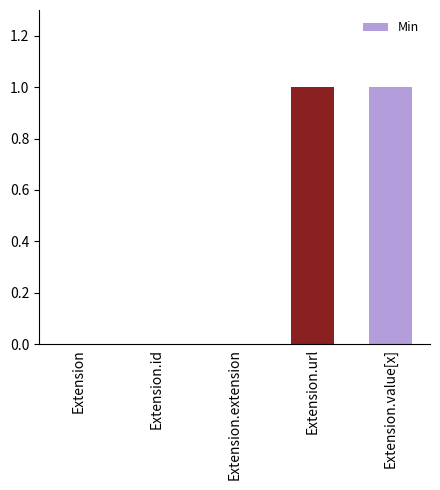

The chart shows a value of 1 at Extension.extension. True or false?

False